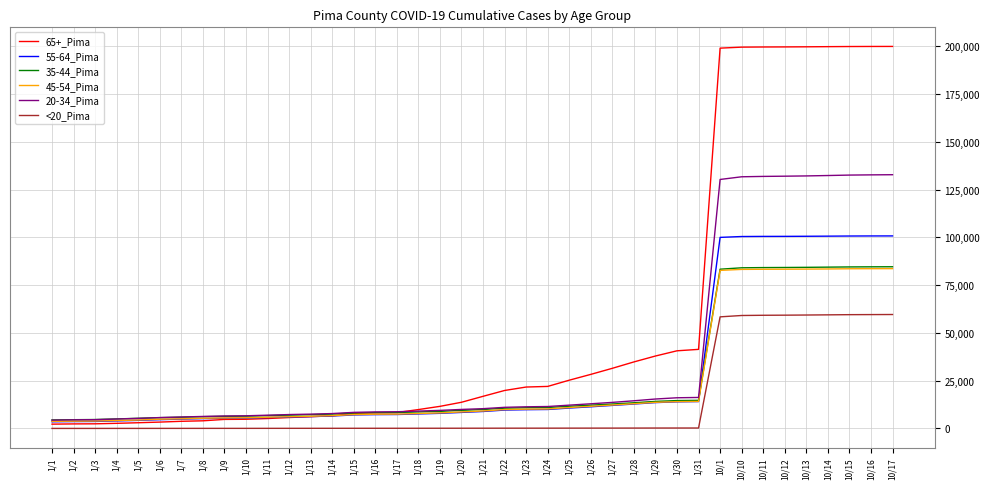

What position from the left is 1/15?

15